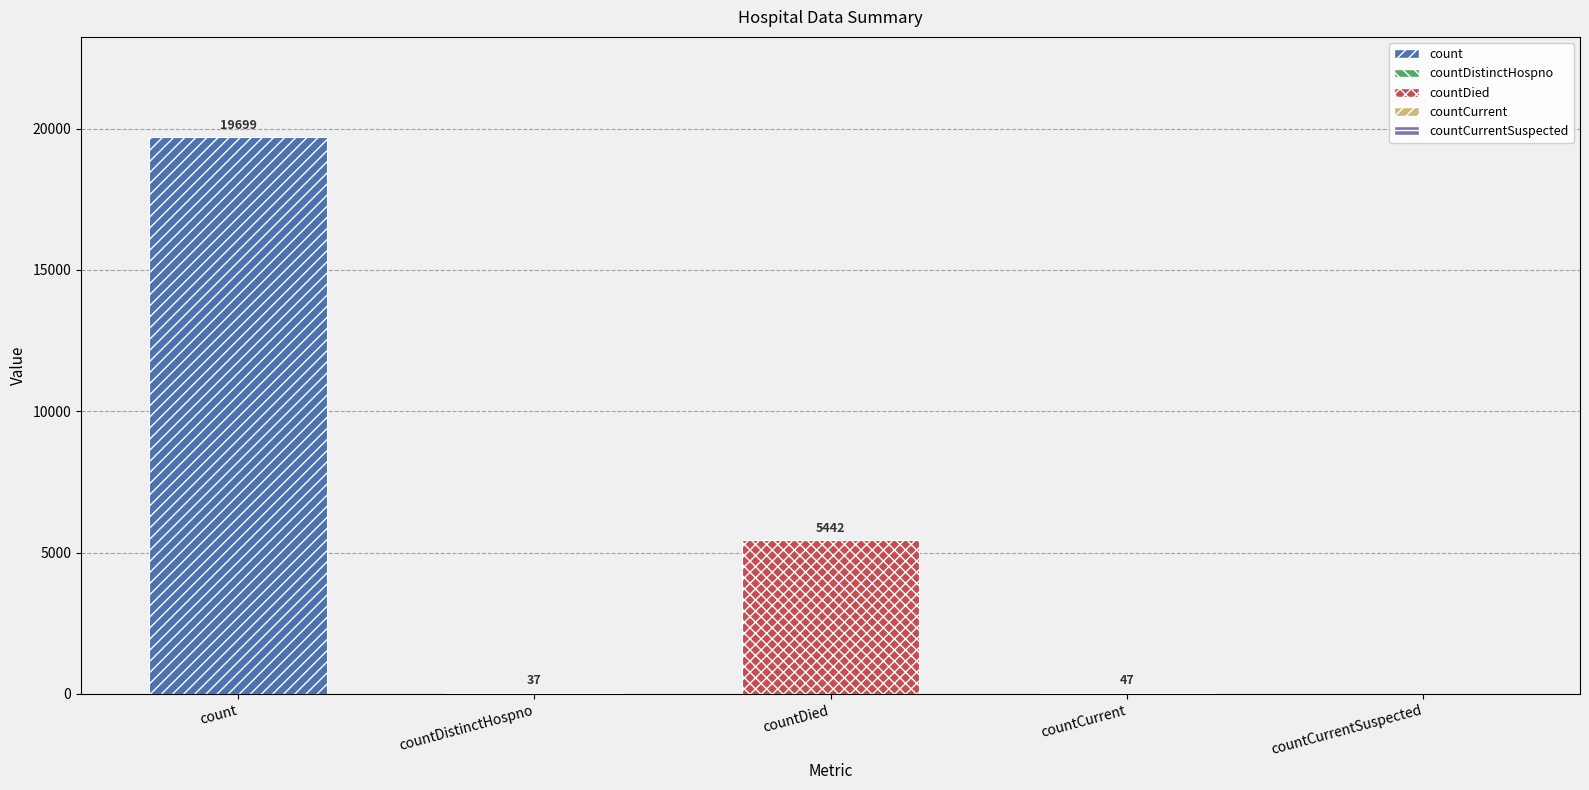

Which has a higher value, countDistinctHospno or count?

count